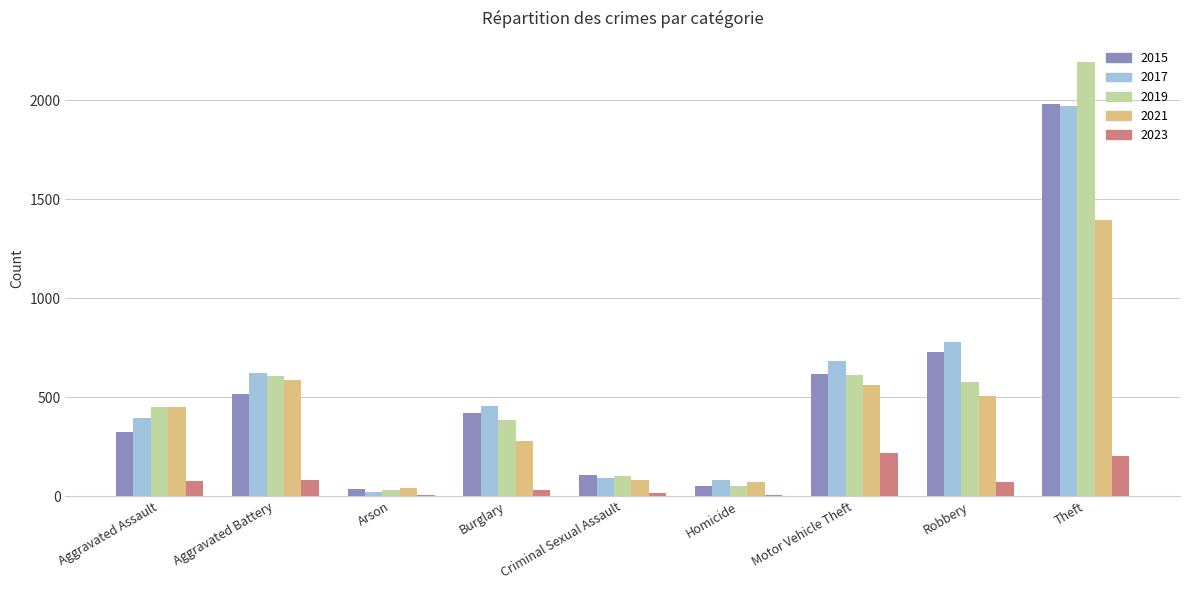

What is the difference between the 2017 values at Criminal Sexual Assault and Aggravated Assault?

306